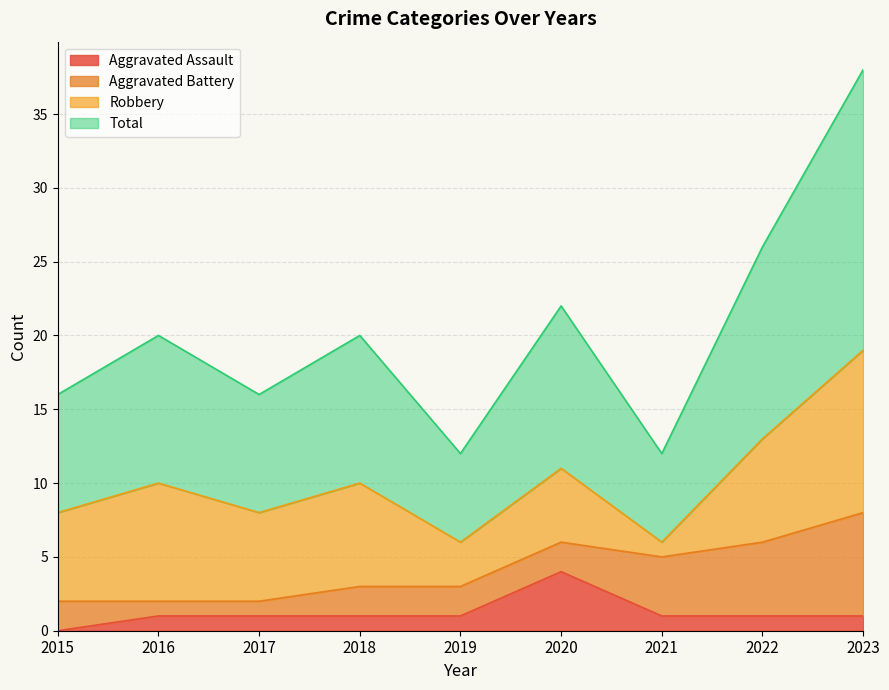

Read the Aggravated Assault value at 2023.

1